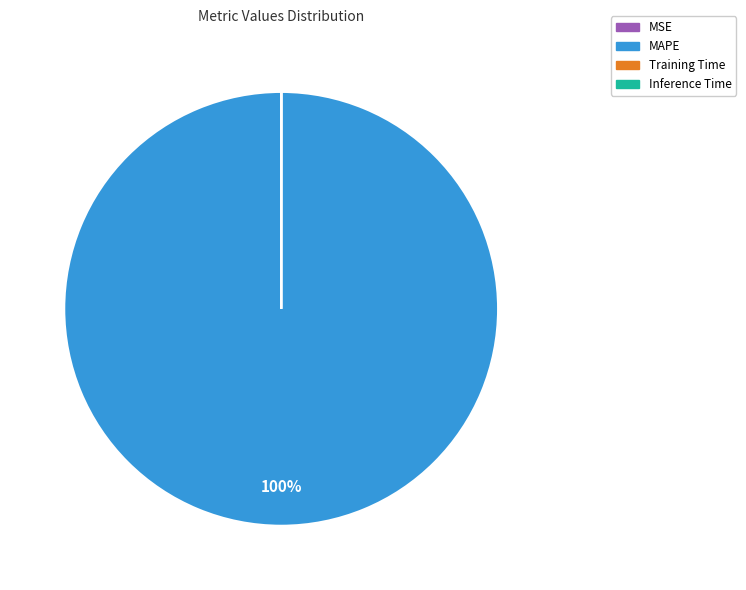

The MAPE slice represents 100% of the pie. True or false?

True